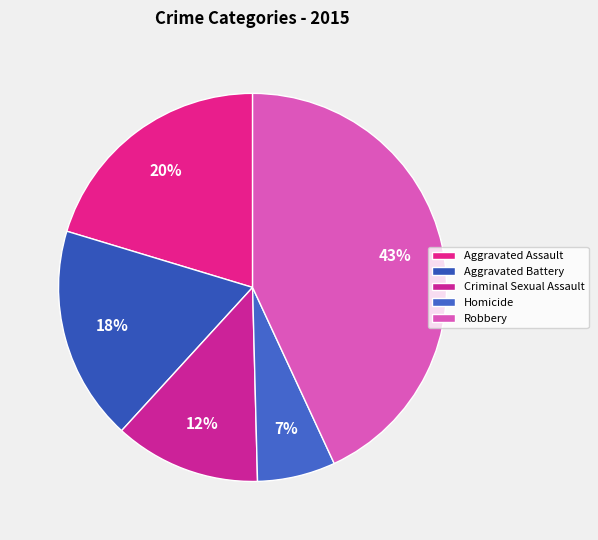

Is it true that Homicide is 7% of the pie?

True